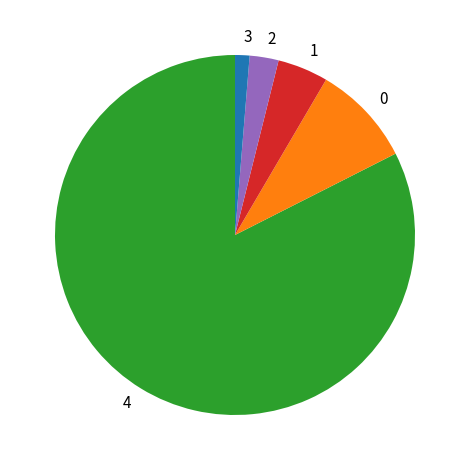

Does any single category account for the majority?

Yes